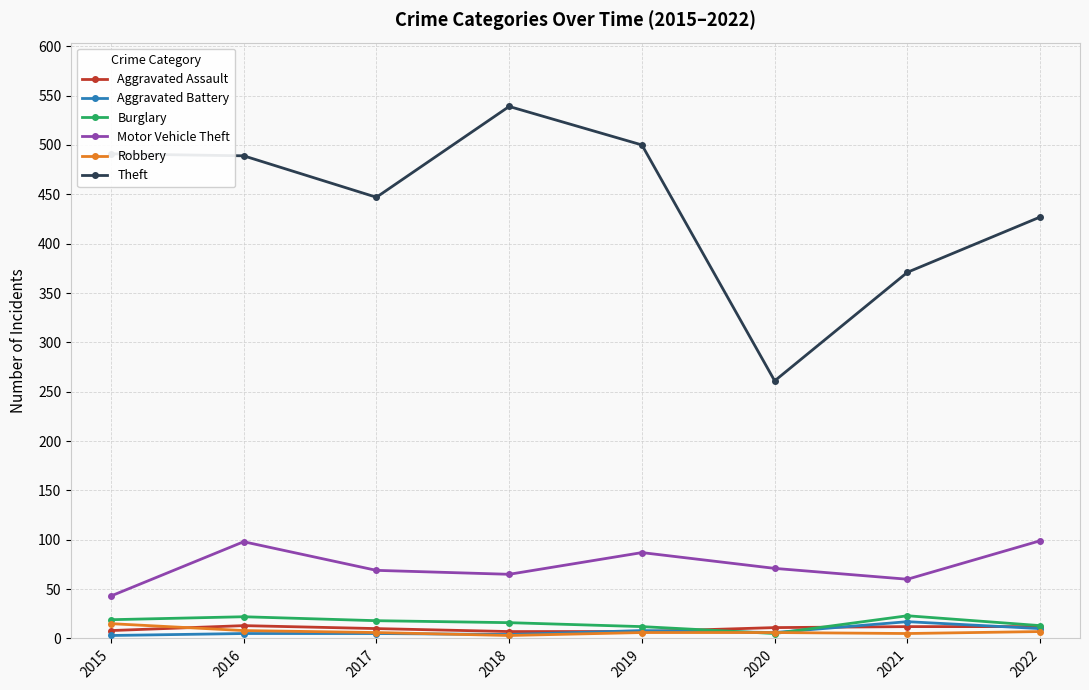

True or false: Motor Vehicle Theft and Theft cross at least once.

False